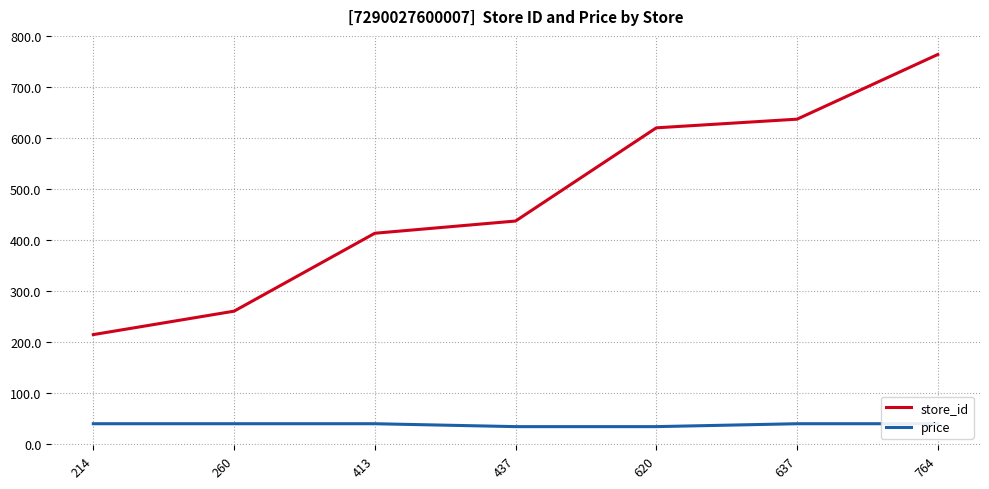

What is the difference between the highest and lowest values at 637?

598.0